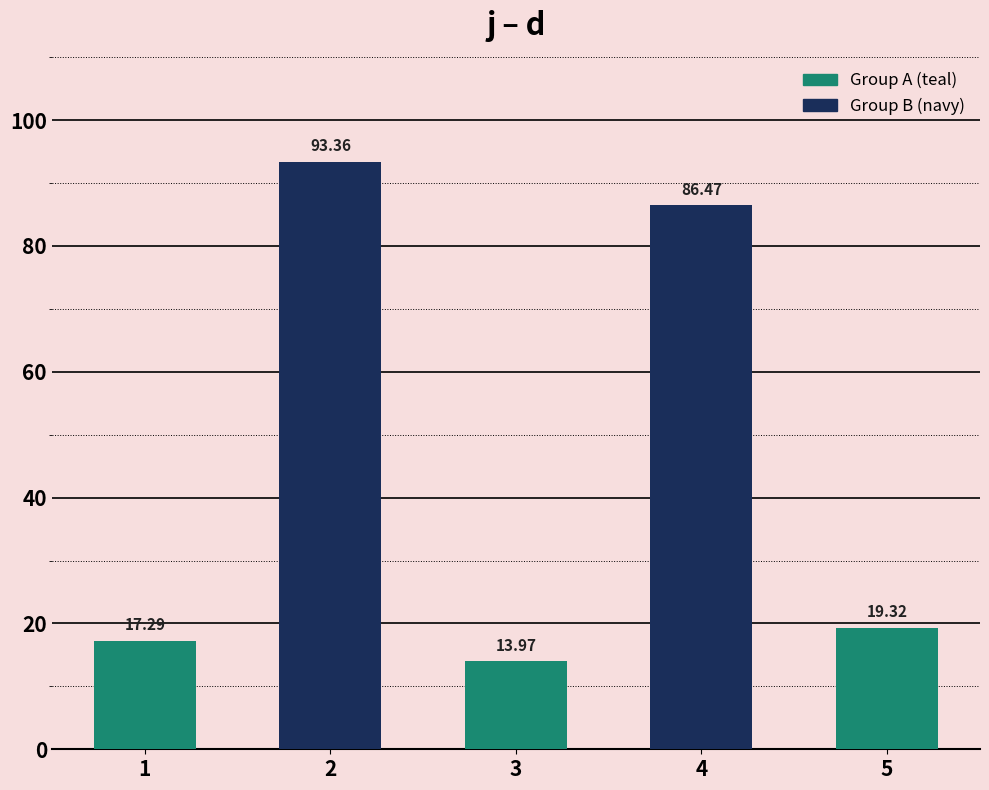

Approximately how many times larger is the value at 3 compared to 2?

0.1